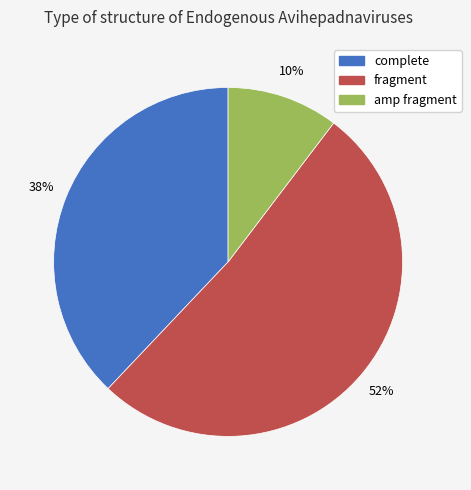

Which slice is the smallest?

amp fragment